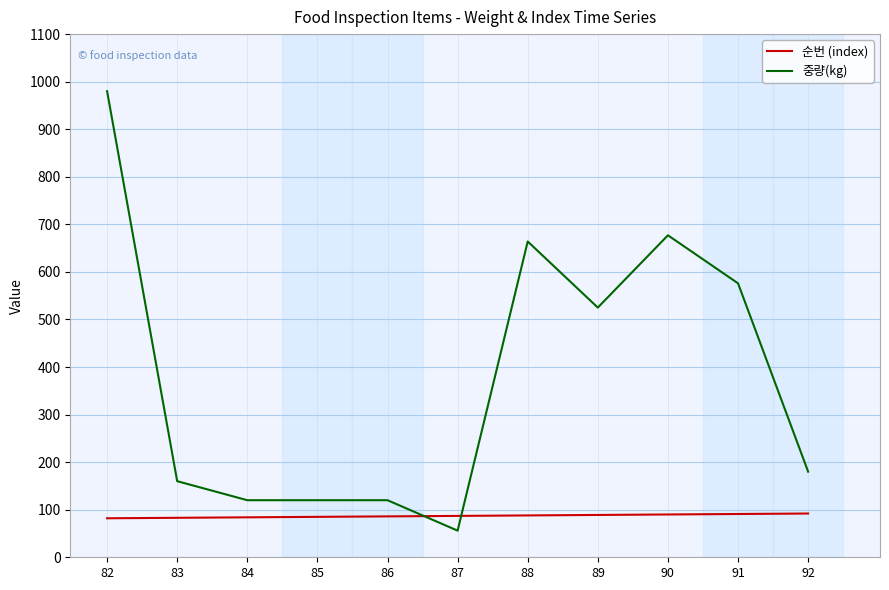

At 92, list the series in order from largest to smallest.

중량(kg), 순번 (index)